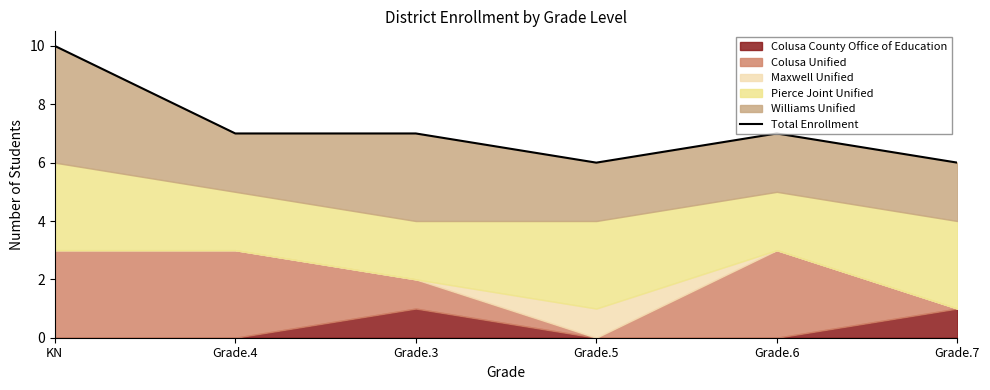

How many lines are shown in the chart?

1